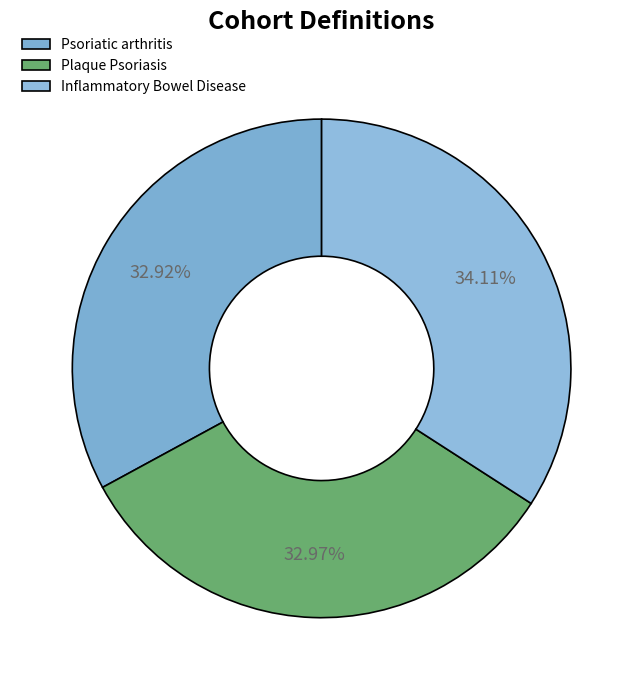

How much of the chart is everything except Psoriatic arthritis?

67.1%